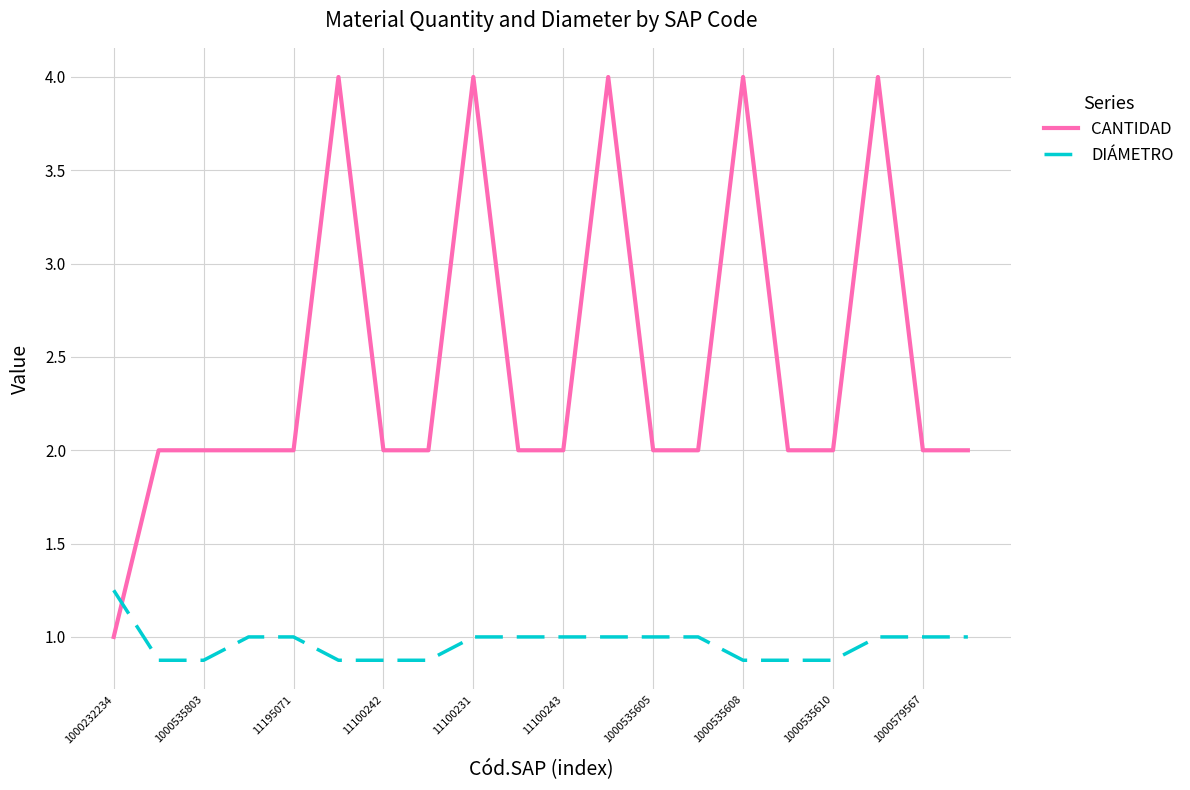

How many lines are shown in the chart?

2